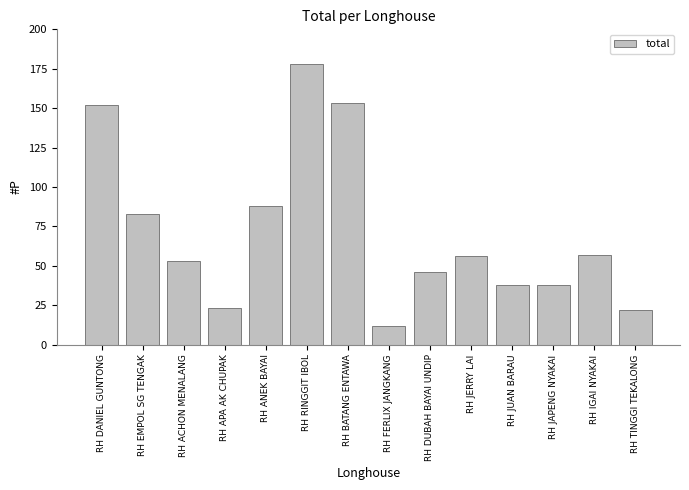

At which label is the value closest to 95?

RH ANEK BAYAI